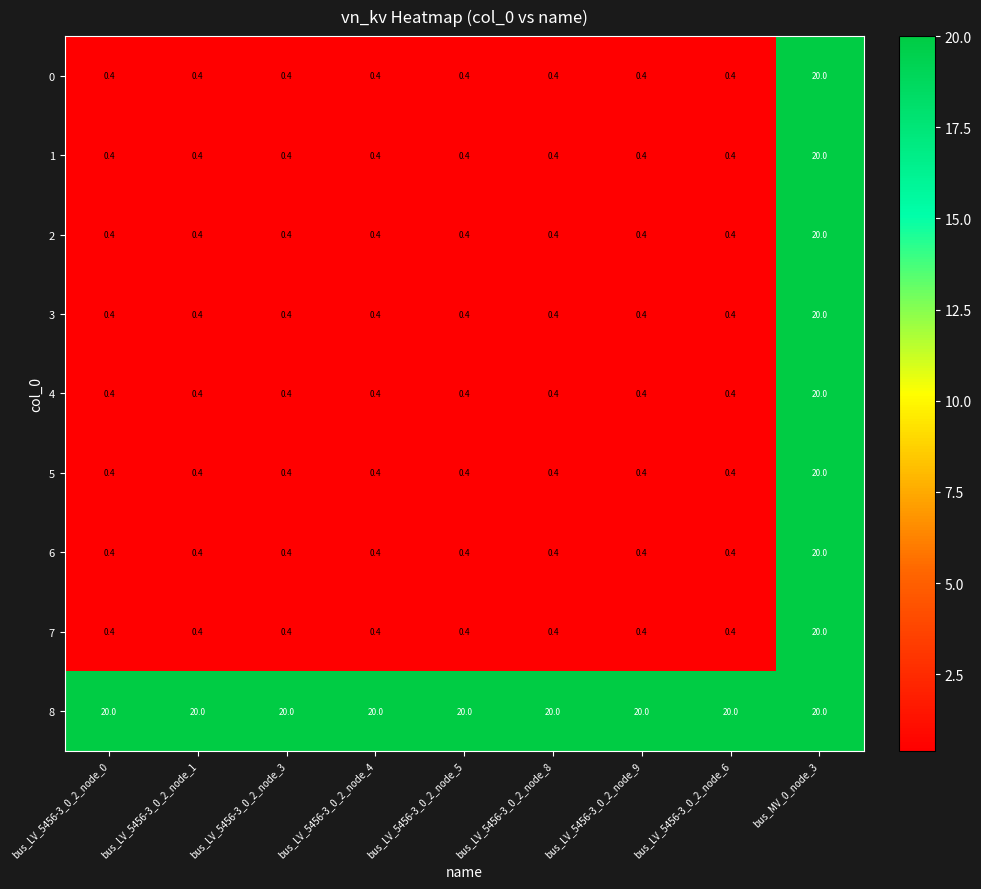

What is the difference between the highest and lowest values at bus_LV_5456-3_0_2_node_9?

19.6